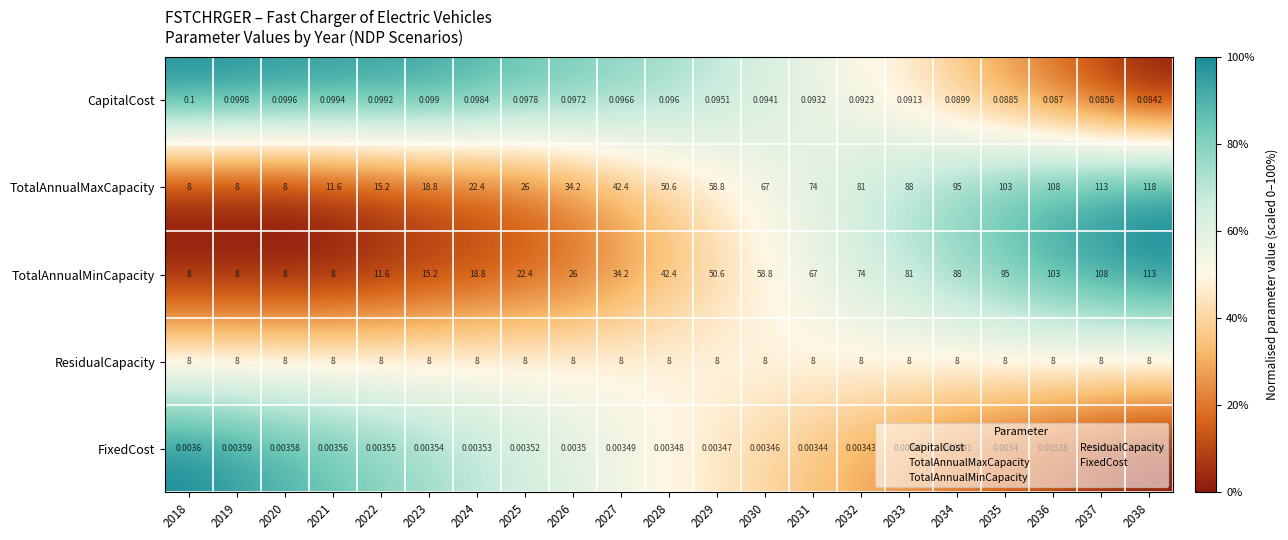

At 2031, list the series in order from smallest to largest.

FixedCost, CapitalCost, ResidualCapacity, TotalAnnualMinCapacity, TotalAnnualMaxCapacity